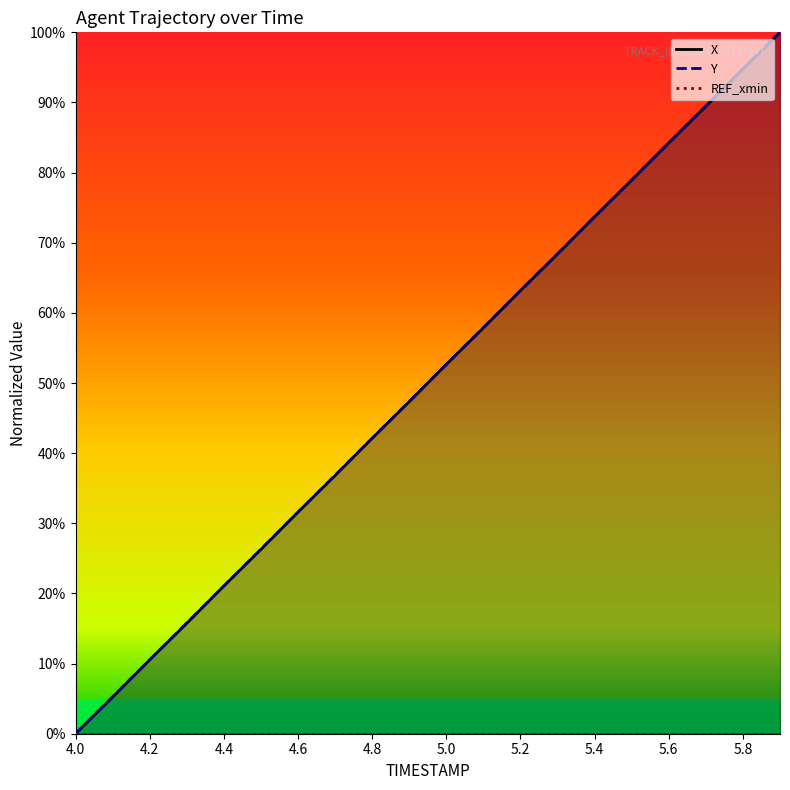

What is the difference between the maximum and minimum values in the X series?

100.0